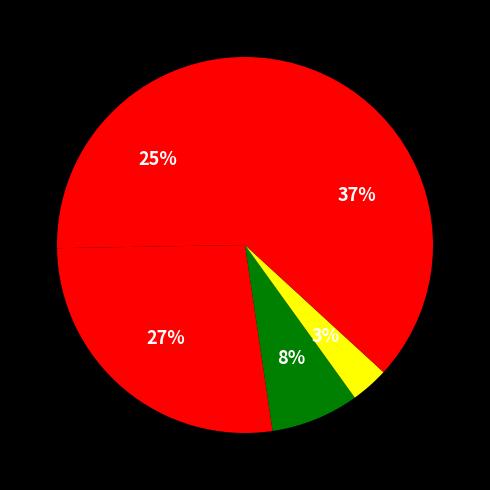

Rank the categories by value from lowest to highest.

Homicide, Criminal Sexual Assault, Aggravated Assault, Aggravated Battery, Robbery